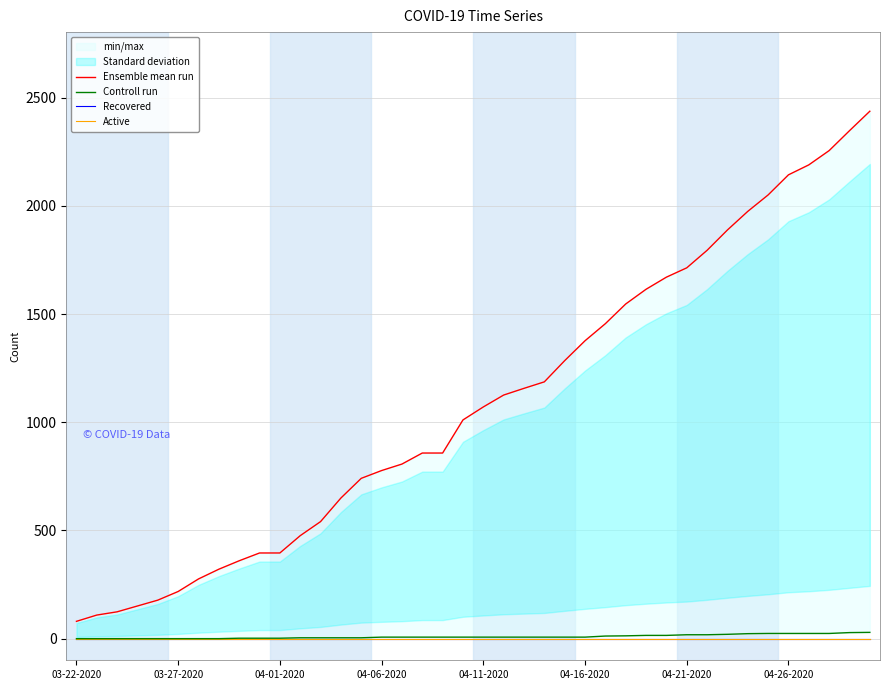

How many values in the Controll run series exceed 7?

14